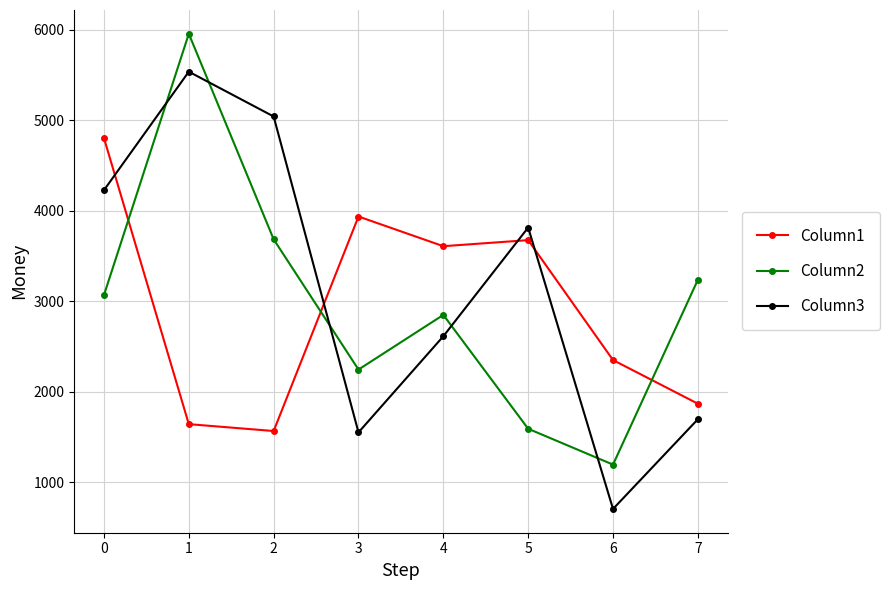

At 0, list the series in order from largest to smallest.

Column1, Column3, Column2